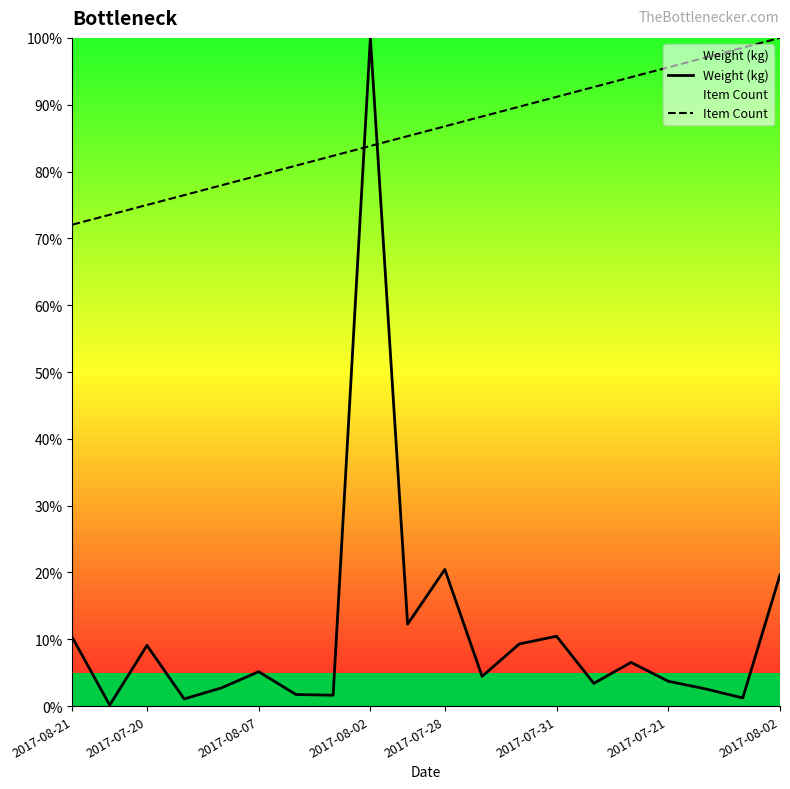

What is the highest value of the Weight (kg) series?

100.0